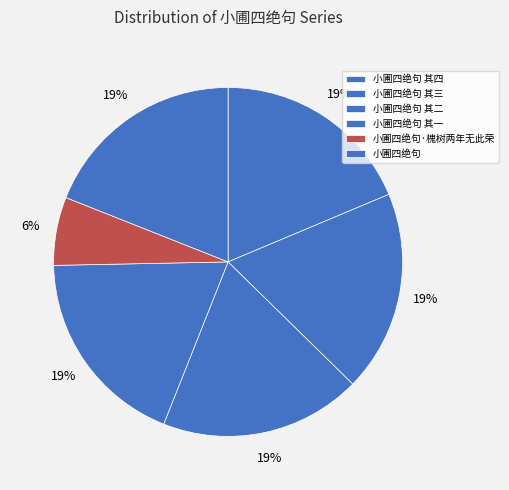

The 小圃四绝句 其一 slice represents 19% of the pie. True or false?

True